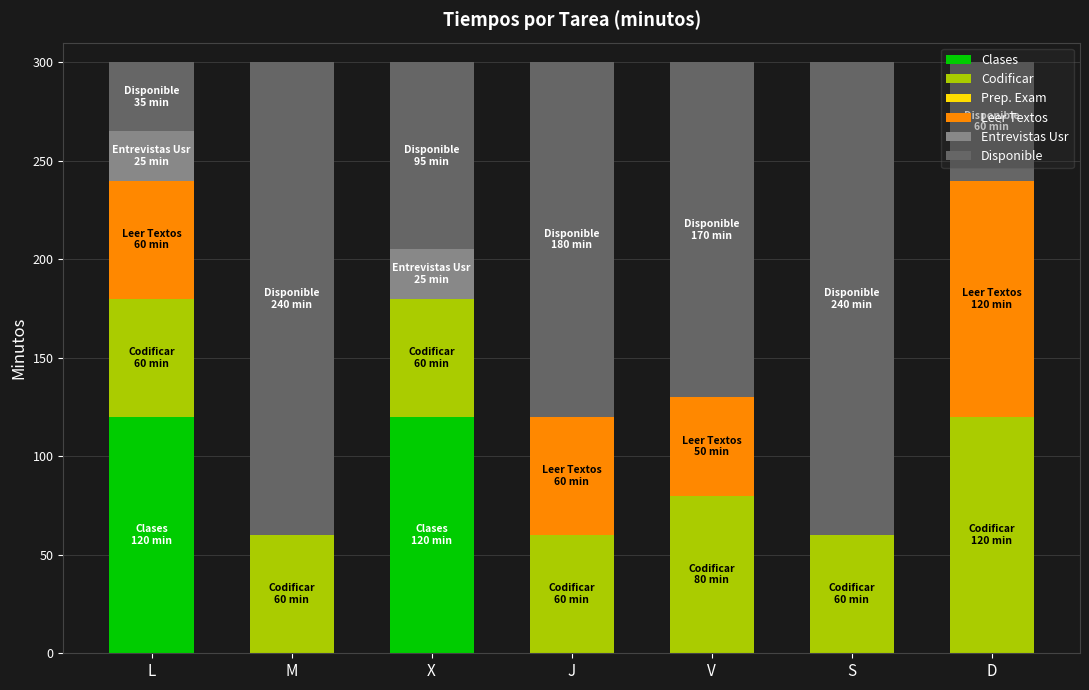

True or false: Clases has a value of 0 at V.

True